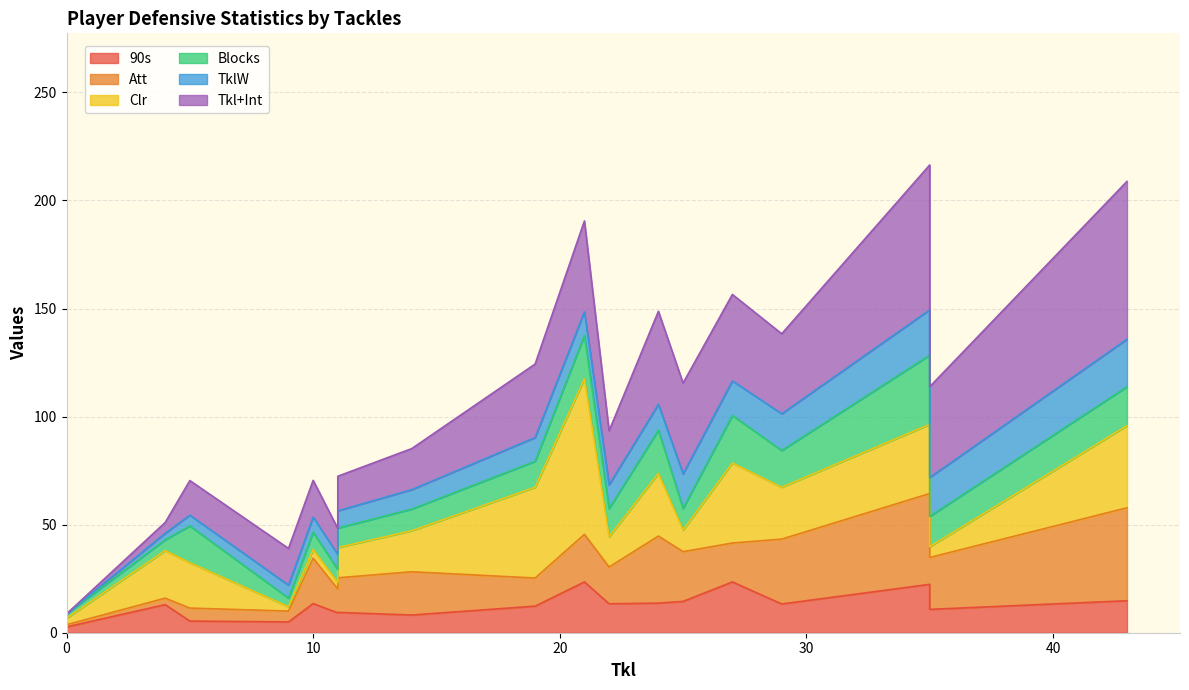

Which series has the largest total across all categories?

Tkl+Int